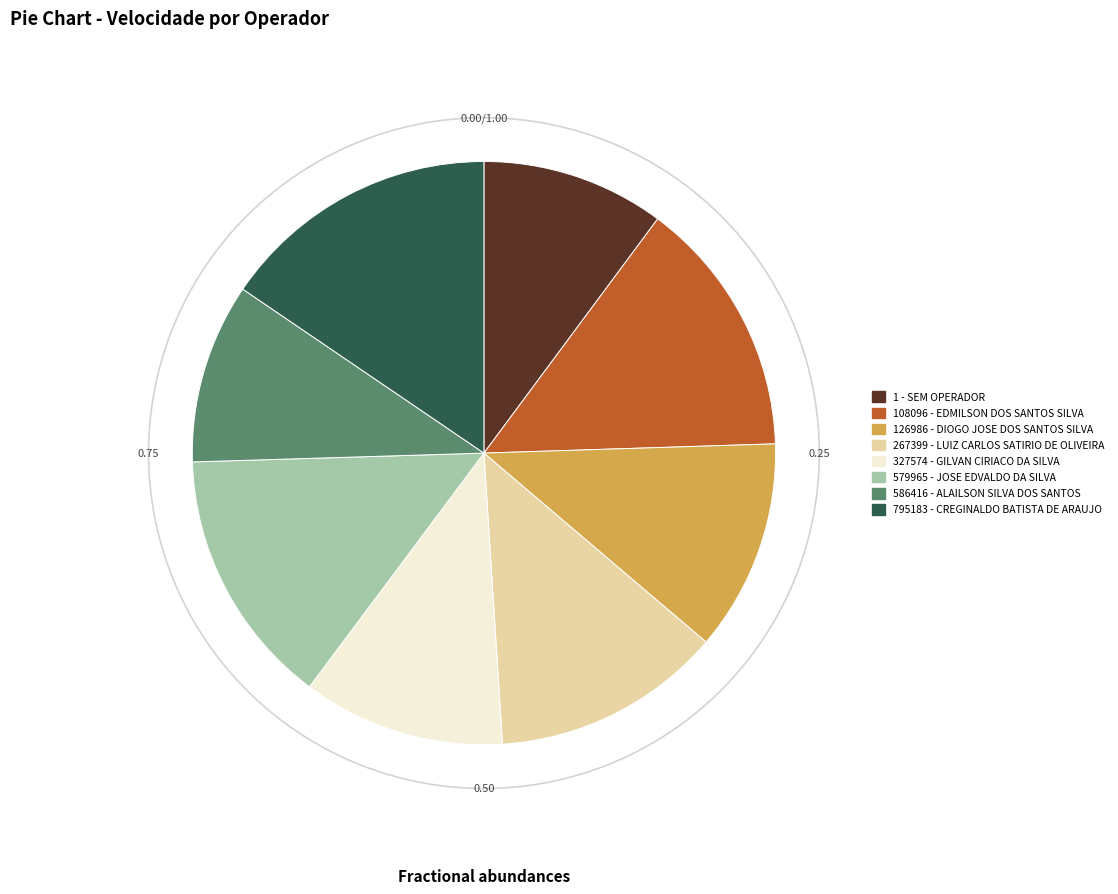

To the nearest percent, what is the combined percentage of 579965 - JOSE EDVALDO DA SILVA and 586416 - ALAILSON SILVA DOS SANTOS?

24%